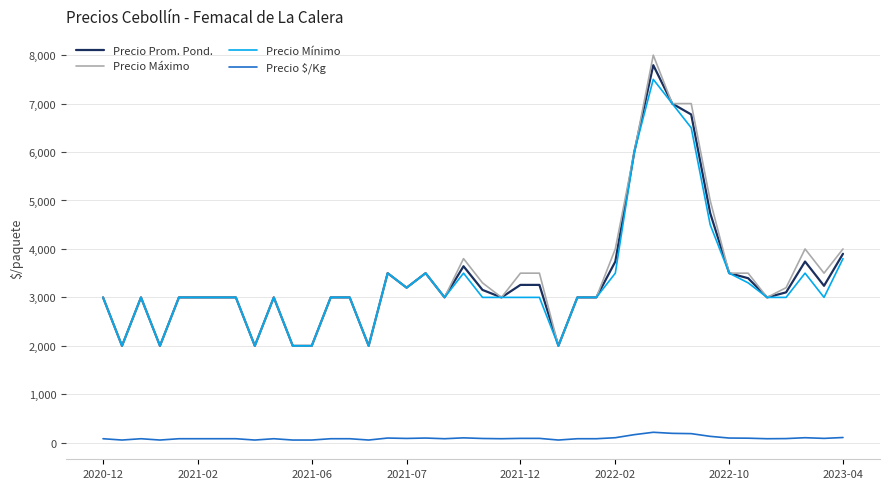

Which series has the largest range (max minus min)?

Precio Máximo